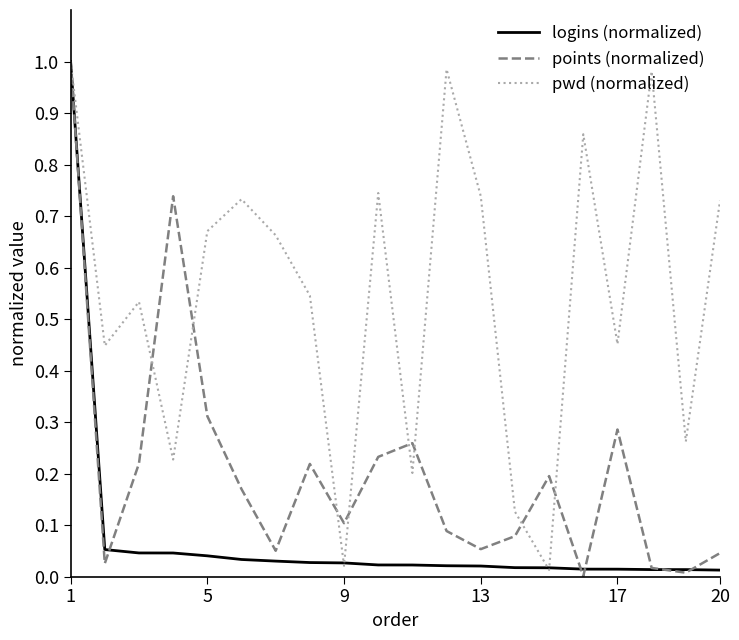

Rank the series by their average value, from highest to lowest.

pwd (normalized), points (normalized), logins (normalized)